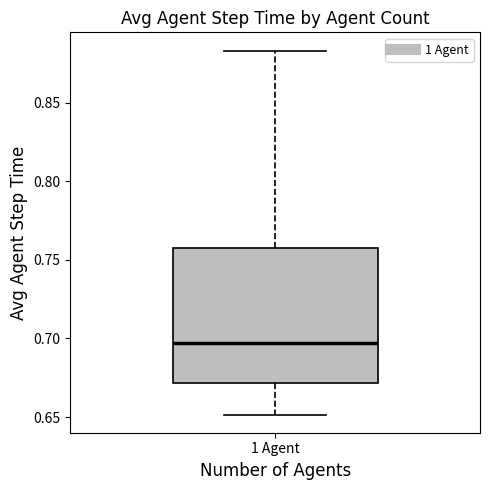

Where does the median line of the box for 1 Agent sit on the y-axis? The values are not printed on the chart, so give them approximately, as read against the axis.

0.695